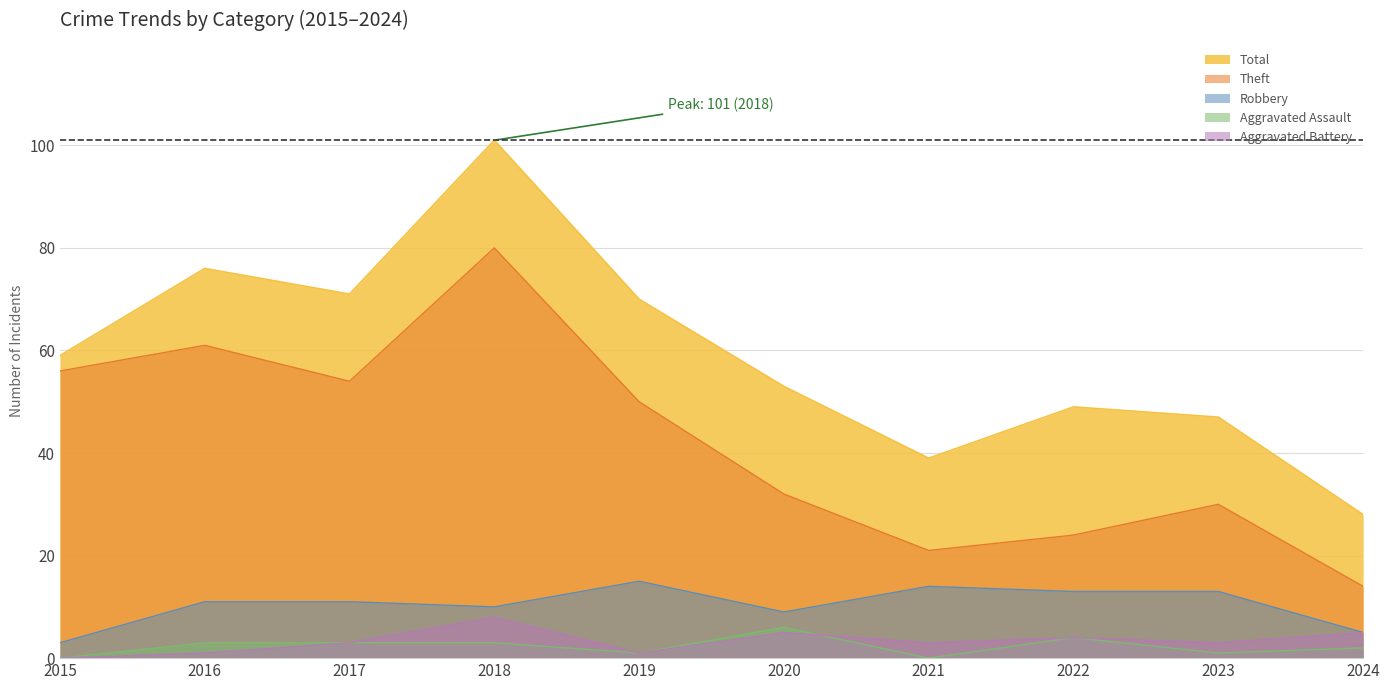

Where is the first local minimum for Theft?

2017